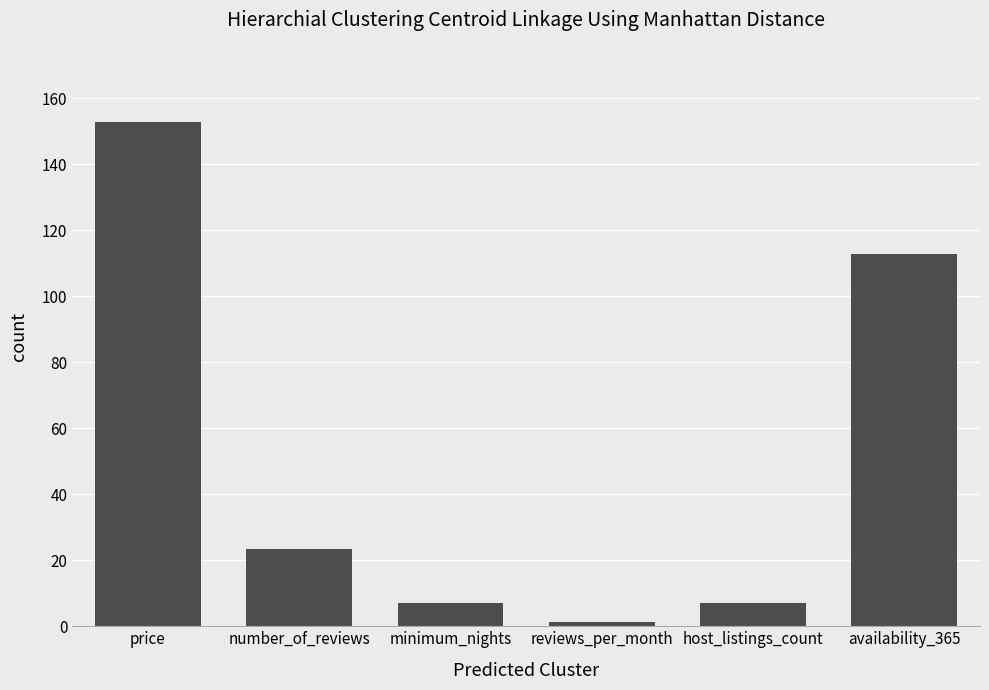

What is the value of the 1st bar from the left?

152.7